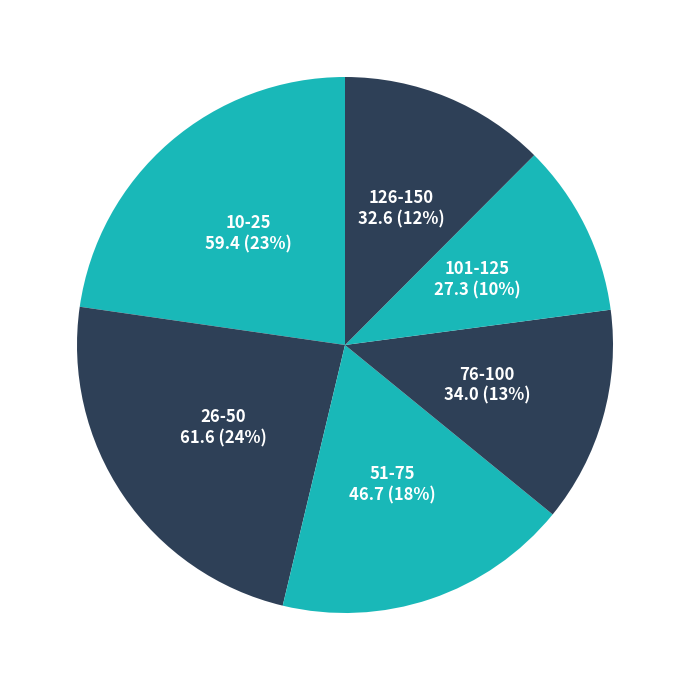

The 51-75 slice represents 18% of the pie. True or false?

True